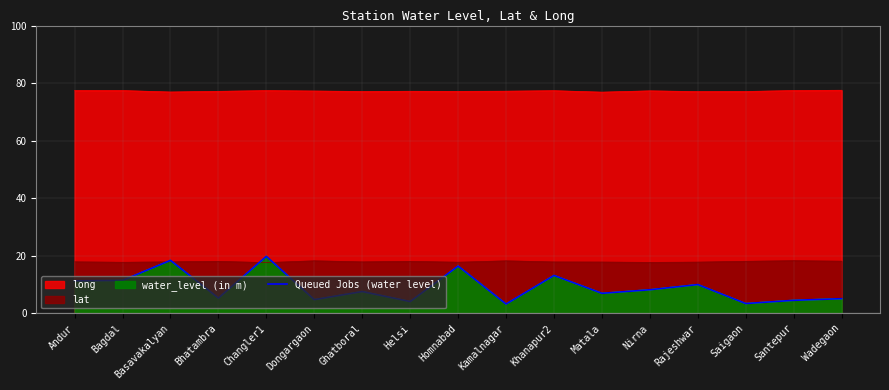

What is the value of the 13th point from the left?

8.2